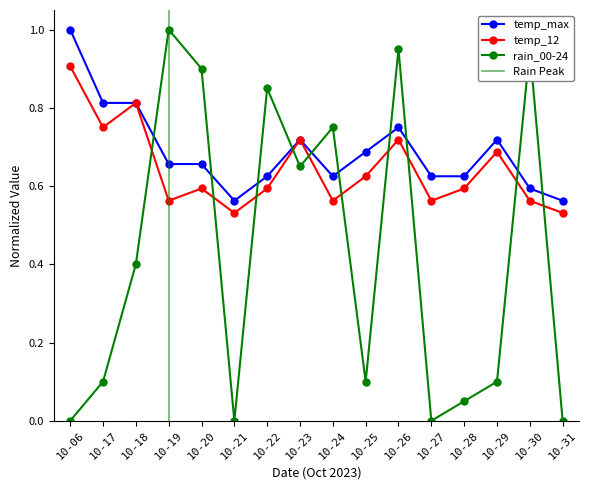

Which series has the largest total across all categories?

temp_max